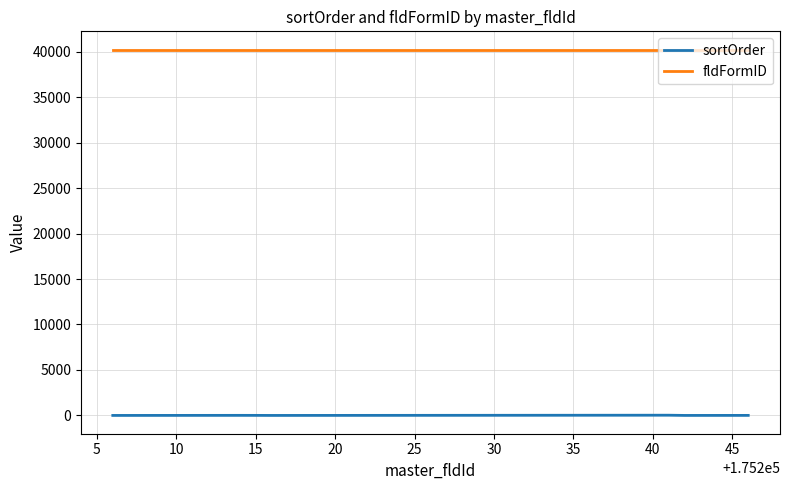

Is this an area chart (filled region under the line)?

No